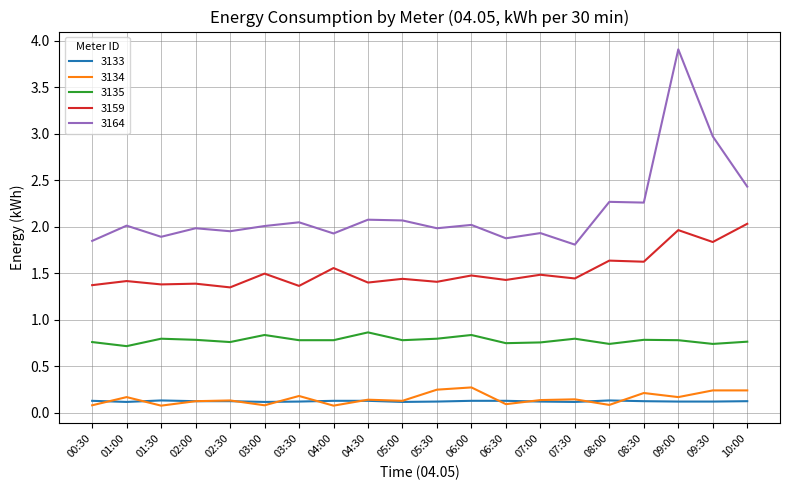

What position from the left is 05:00?

10